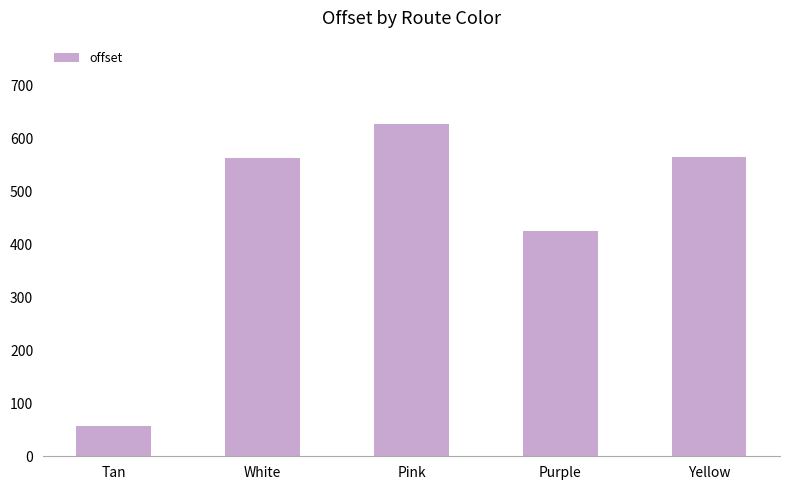

How many data points does each series have?

5